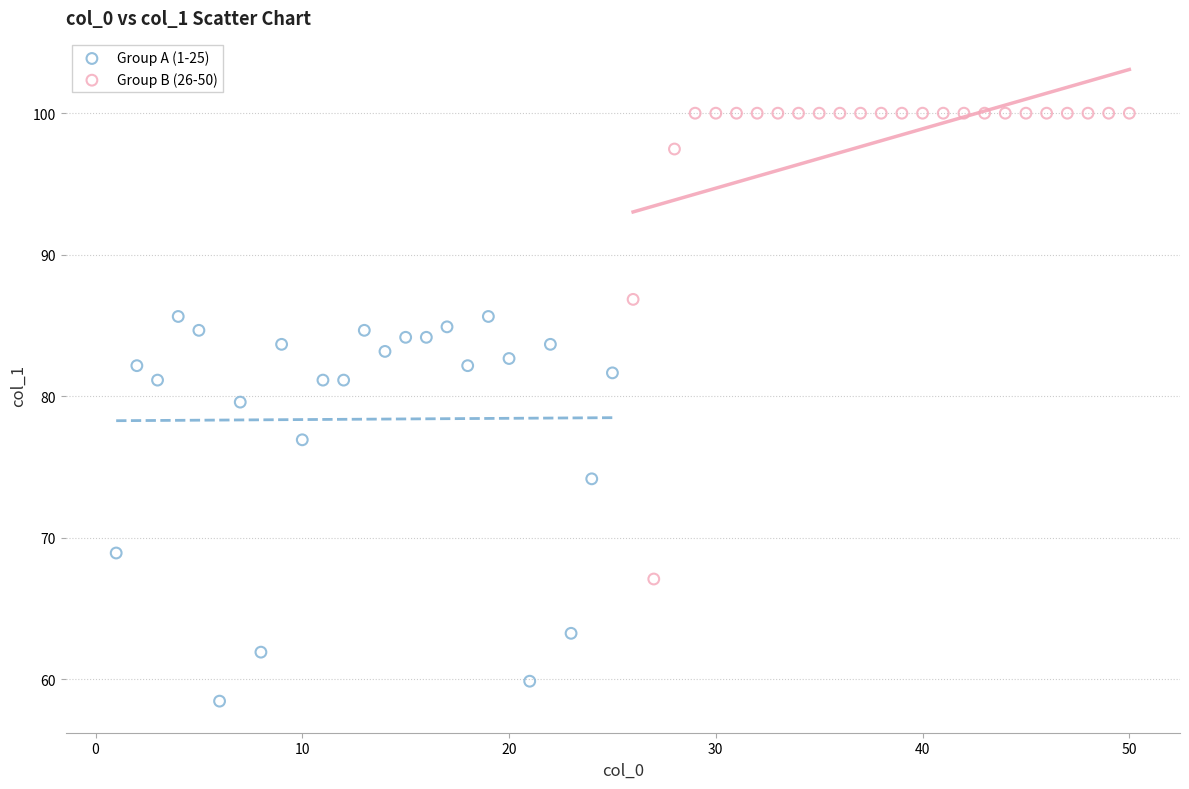

Which series contains the highest Y value?

Group B (26-50)